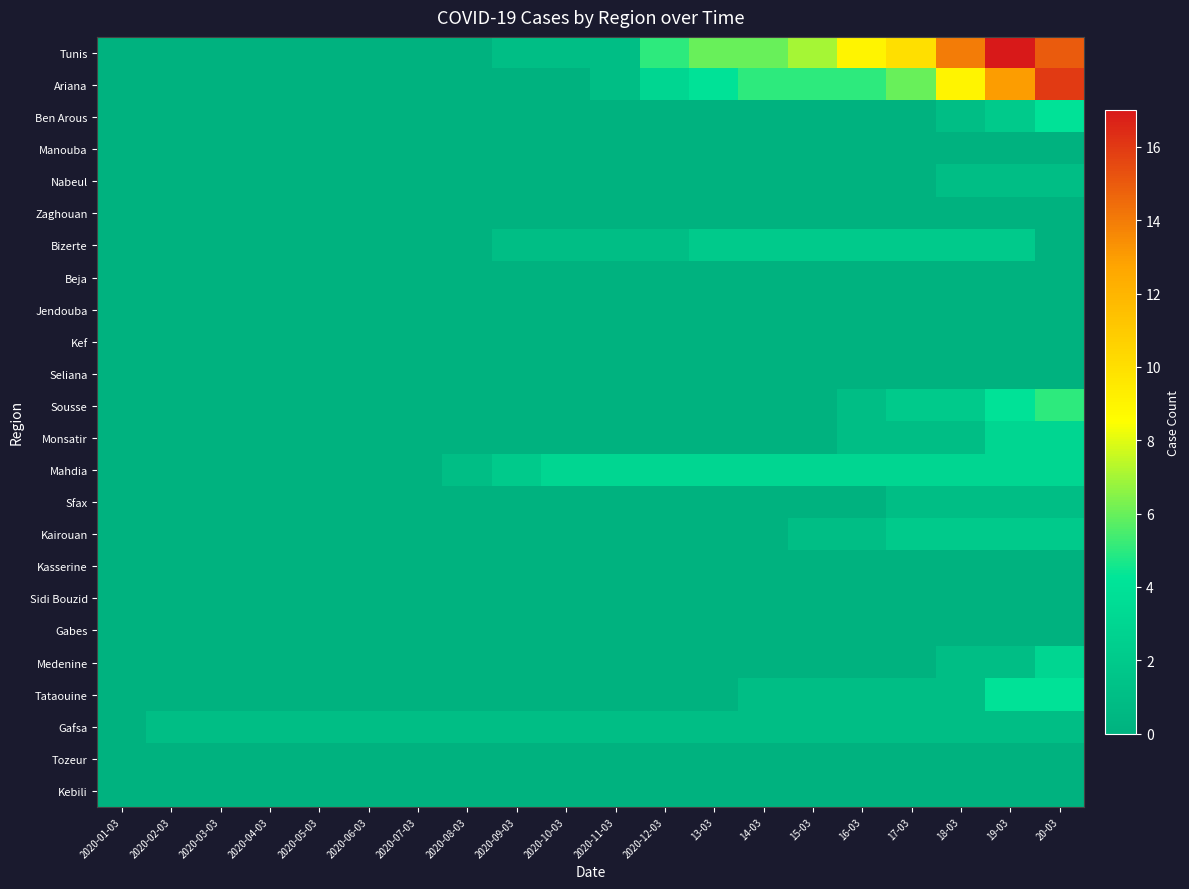

What is the greatest value displayed?

17